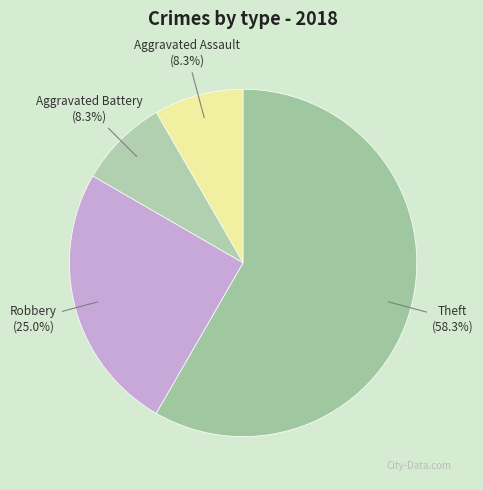

Count the number of slices in the pie.

4